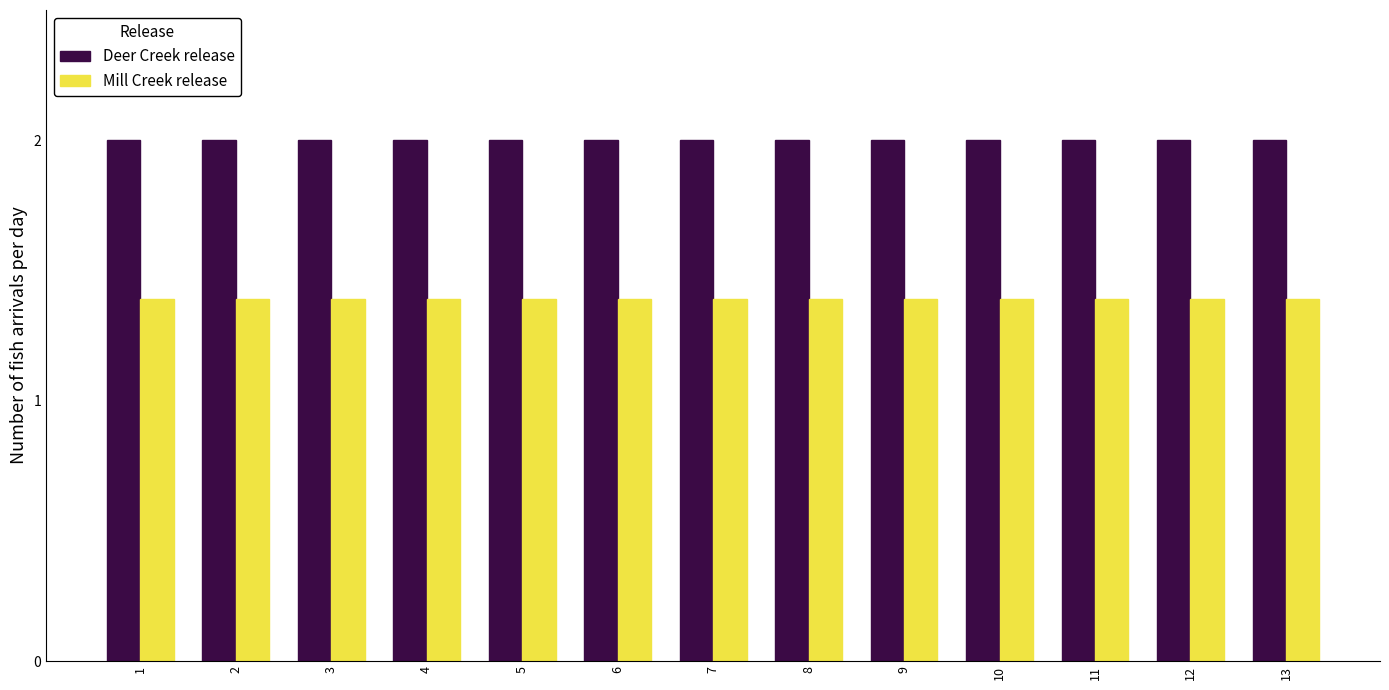

What are all the series names shown in the legend?

Deer Creek release, Mill Creek release